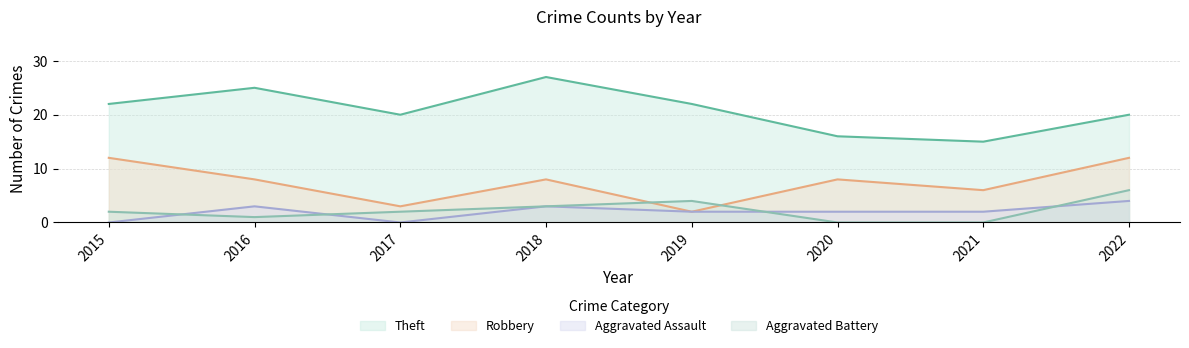

How many intersections are there between Aggravated Assault and Aggravated Battery?

4